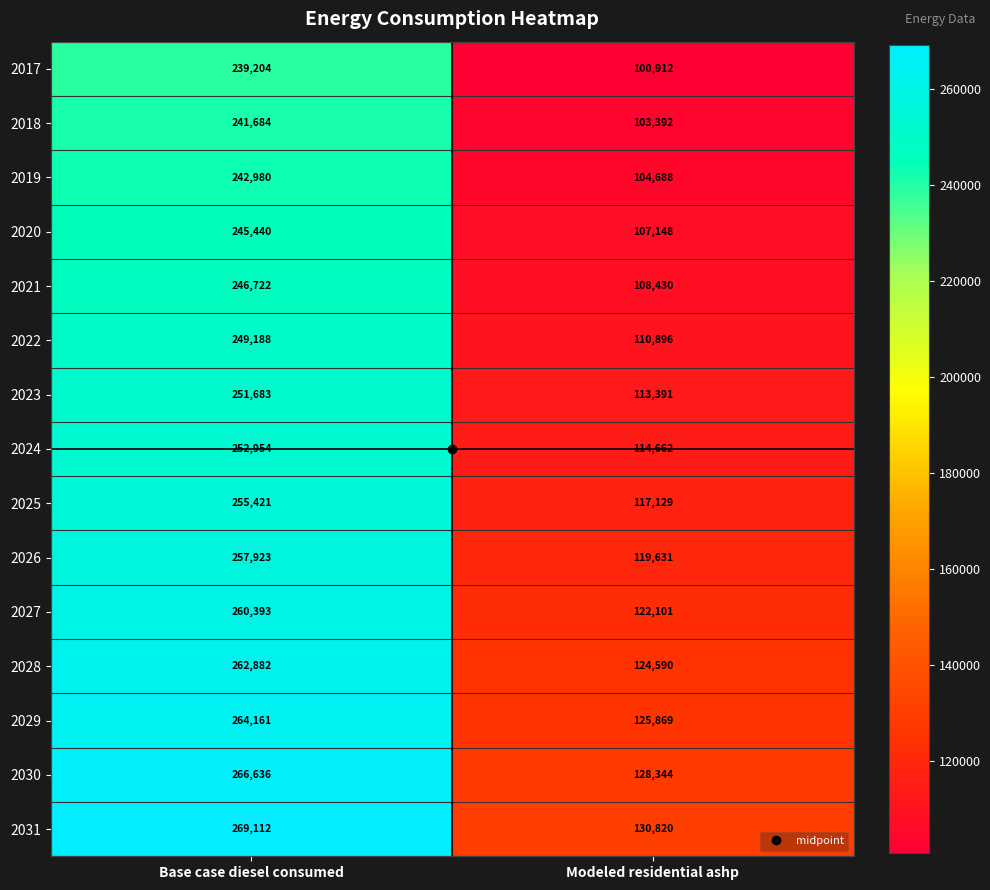

What is the smallest value displayed?

100912